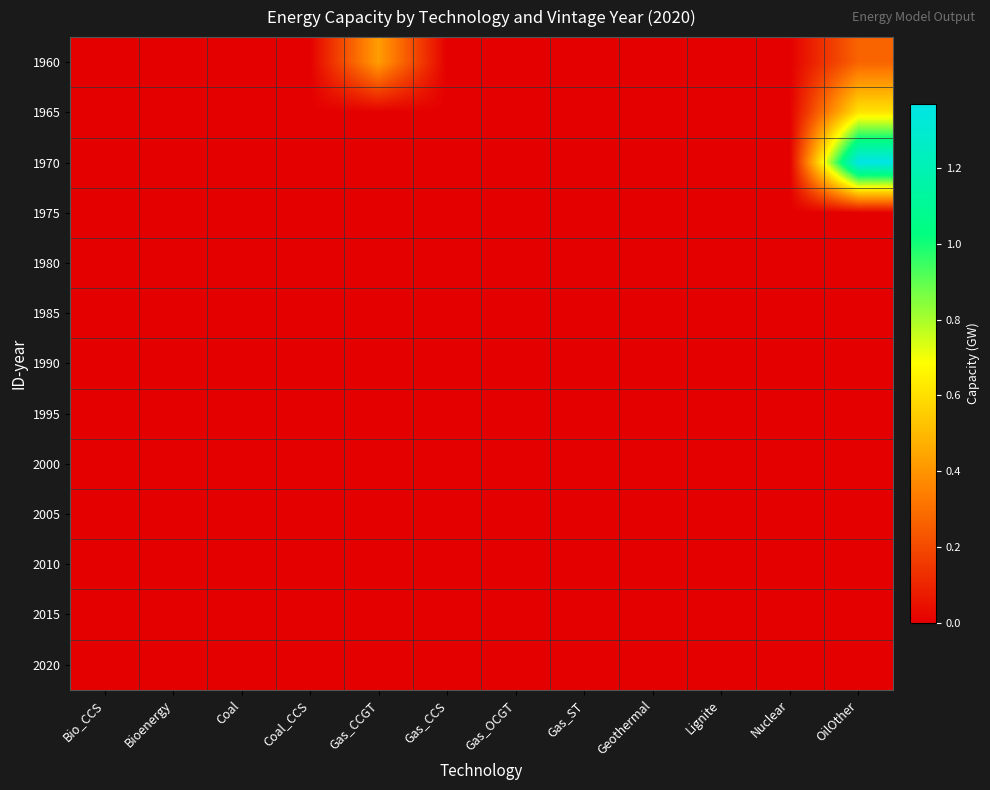

Between Bio_CCS and Gas_OCGT, which is larger?

Bio_CCS